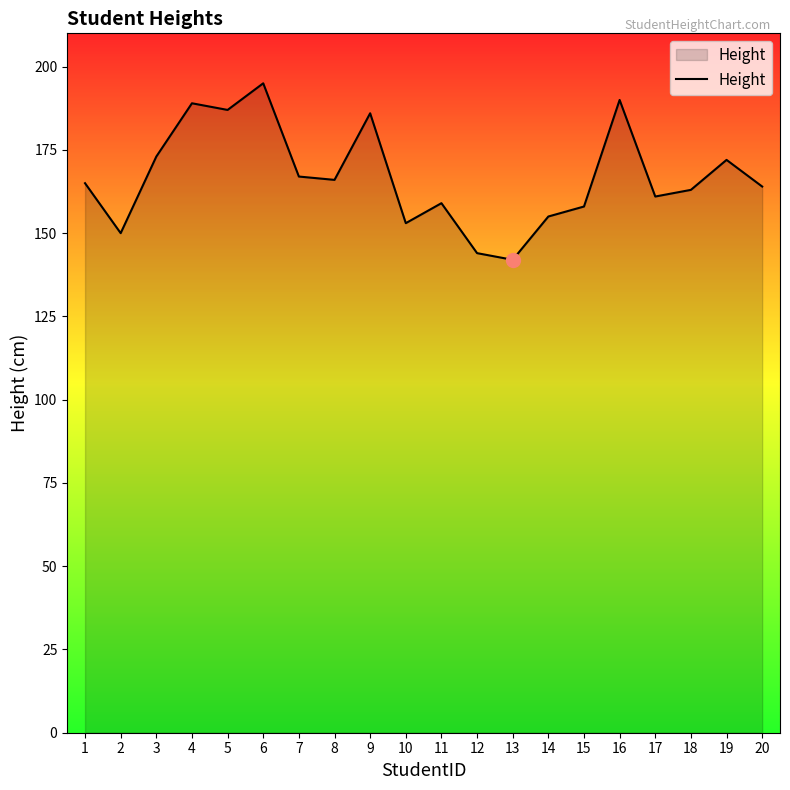

How many series are shown in this chart?

1